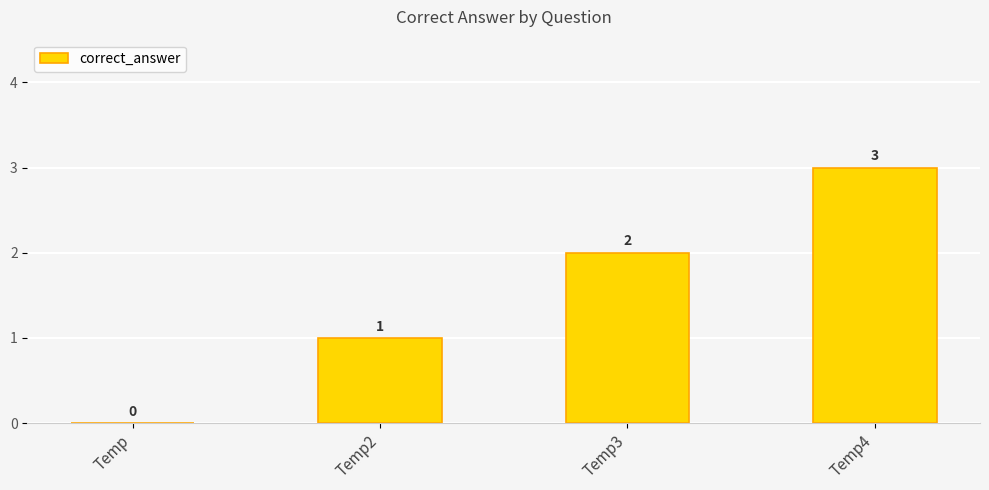

Which has a higher value, Temp or Temp2?

Temp2